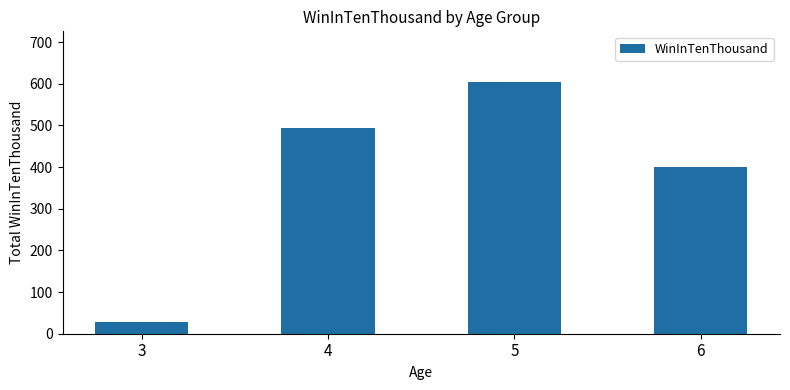

Does the chart contain any negative values?

No